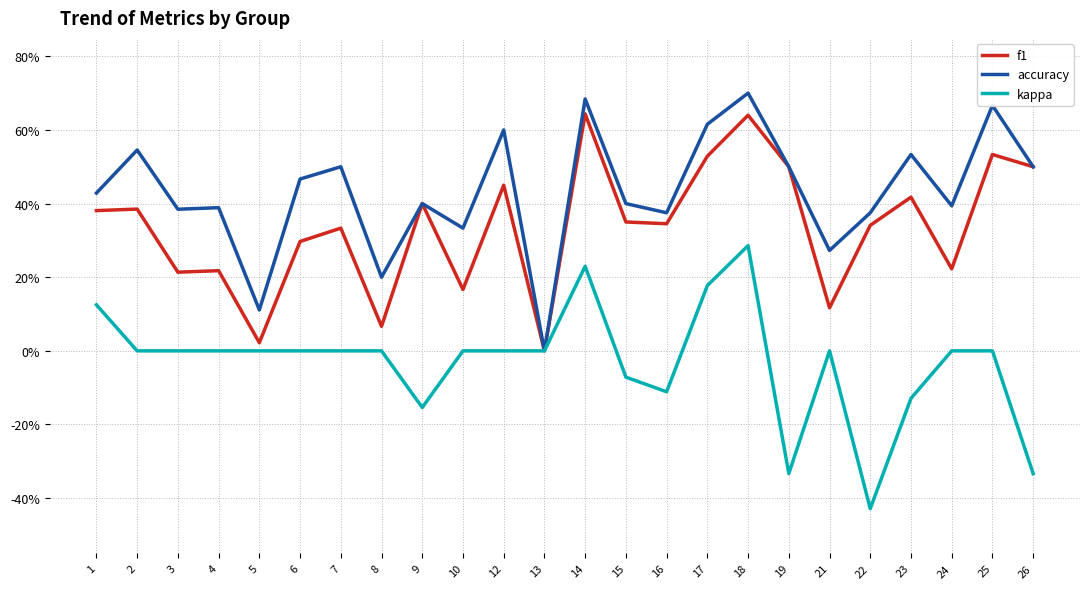

What are all the series names shown in the legend?

f1, accuracy, kappa